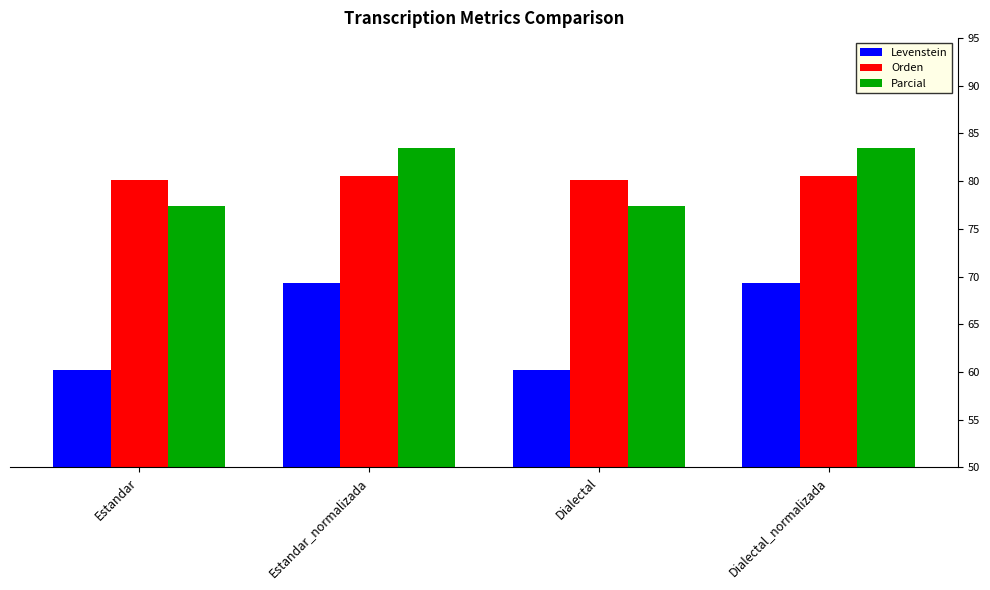

Between Dialectal and Dialectal_normalizada, which series saw the biggest shift?

Levenstein